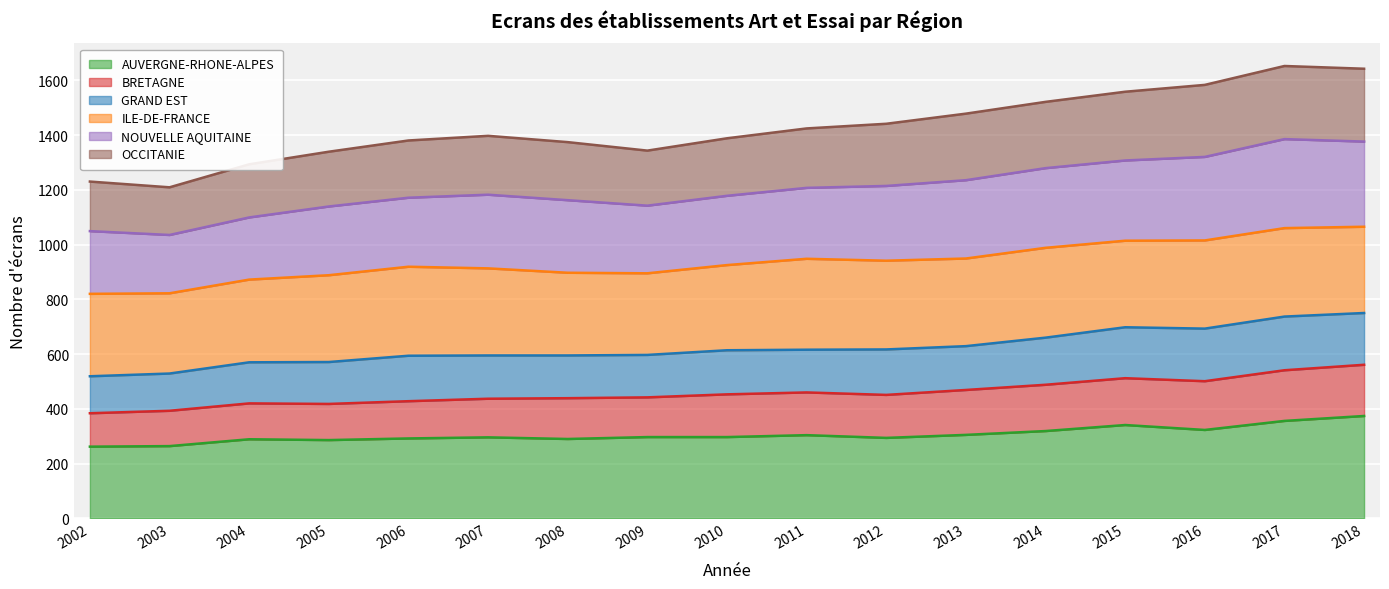

True or false: NOUVELLE AQUITAINE and AUVERGNE-RHONE-ALPES cross at least once.

False